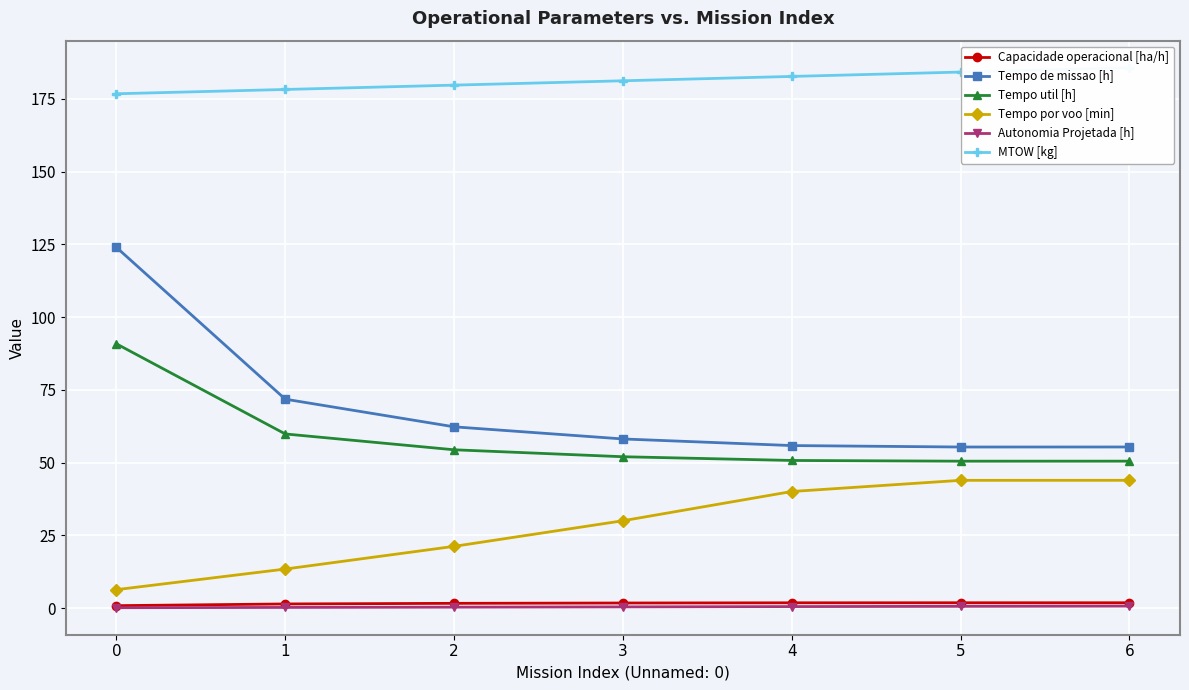

True or false: Capacidade operacional [ha/h] and Tempo por voo [min] cross at least once.

False